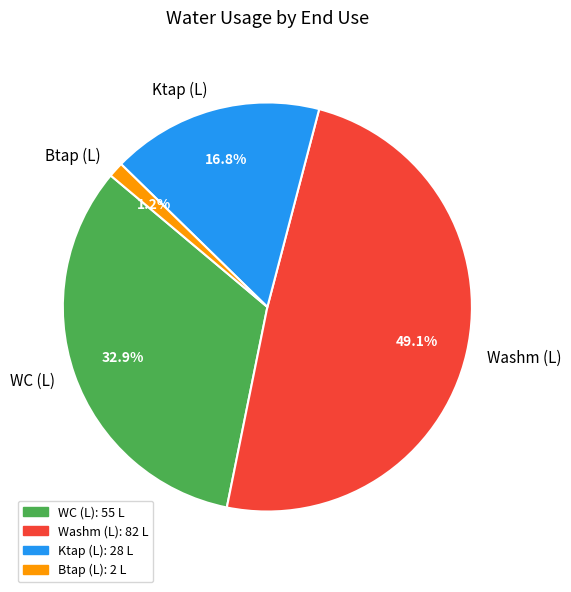

Which category has the smallest portion of the pie?

Btap (L)